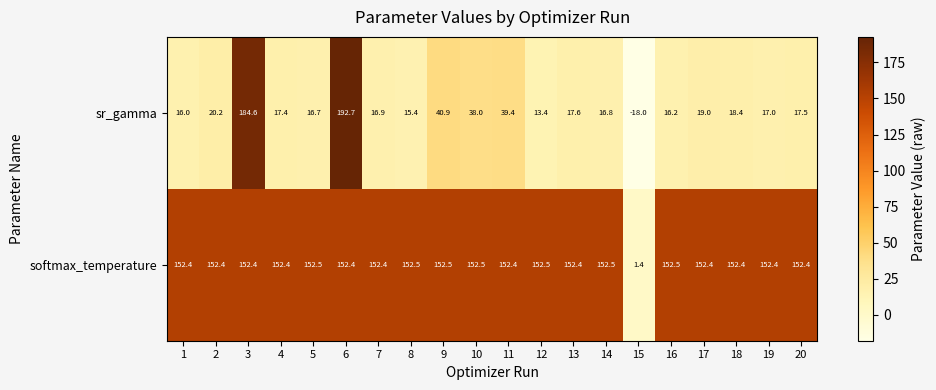

Rank the series by their average value, from lowest to highest.

sr_gamma, softmax_temperature